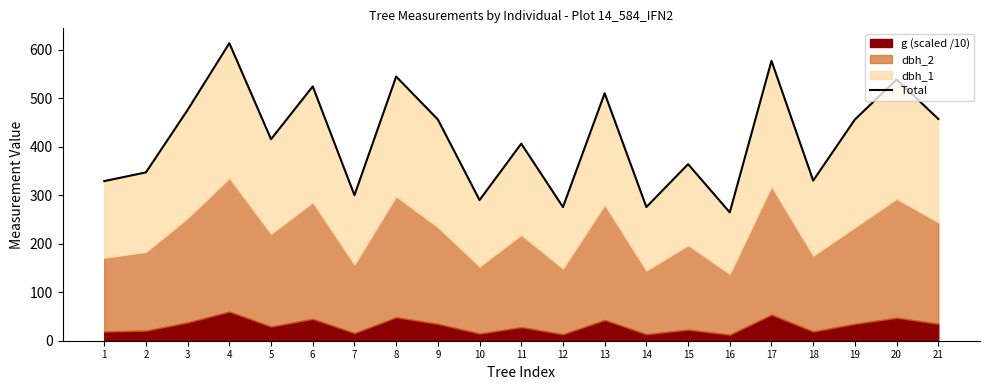

What is the average value?

416.5